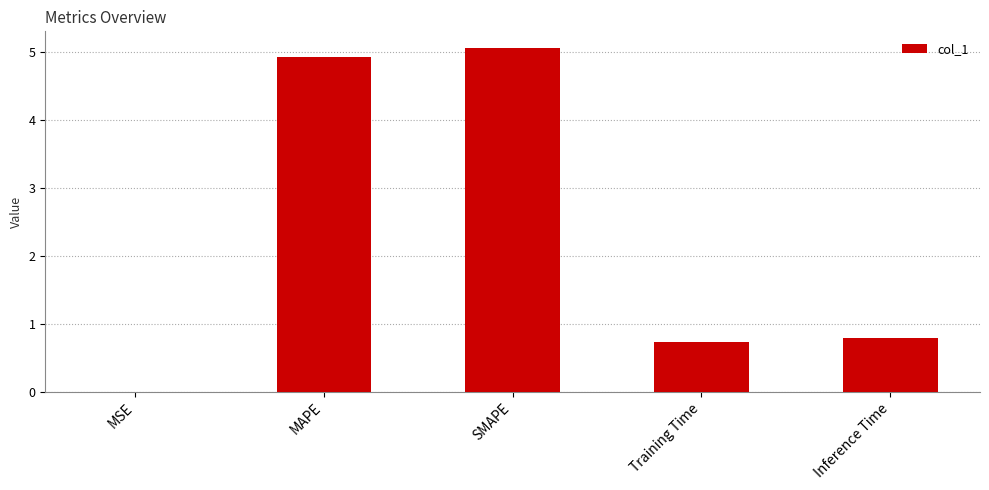

The chart shows a value of 5.0 at SMAPE. True or false?

True